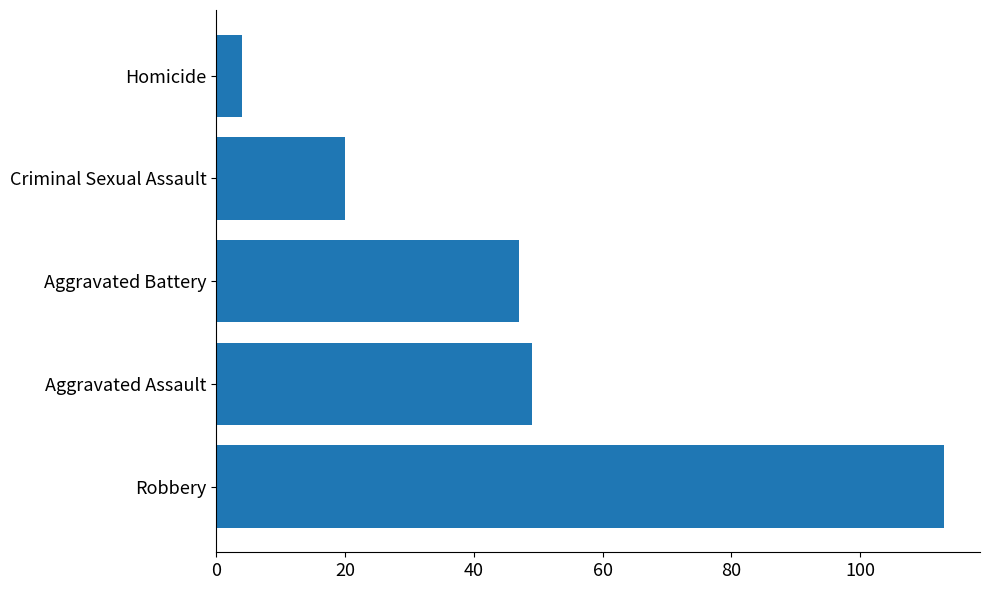

How many series are shown in this chart?

1